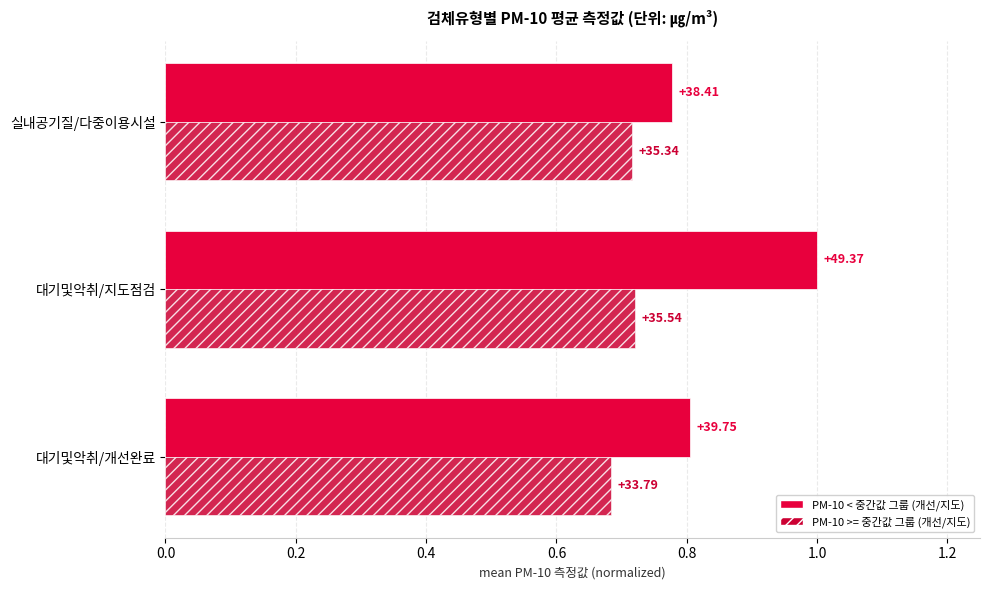

What is the value of the PM-10 < 중간값 그룹 bar at the 2nd from the left?

1.0